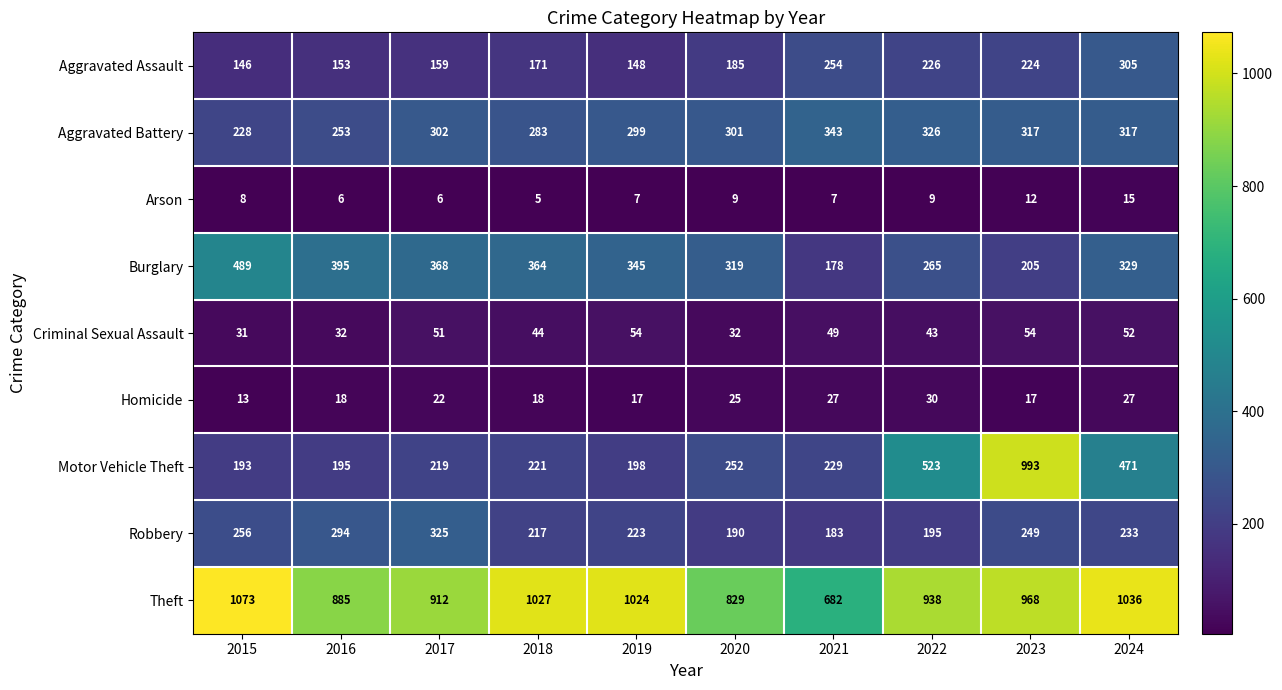

At which category is the sum across all series the highest?

2023